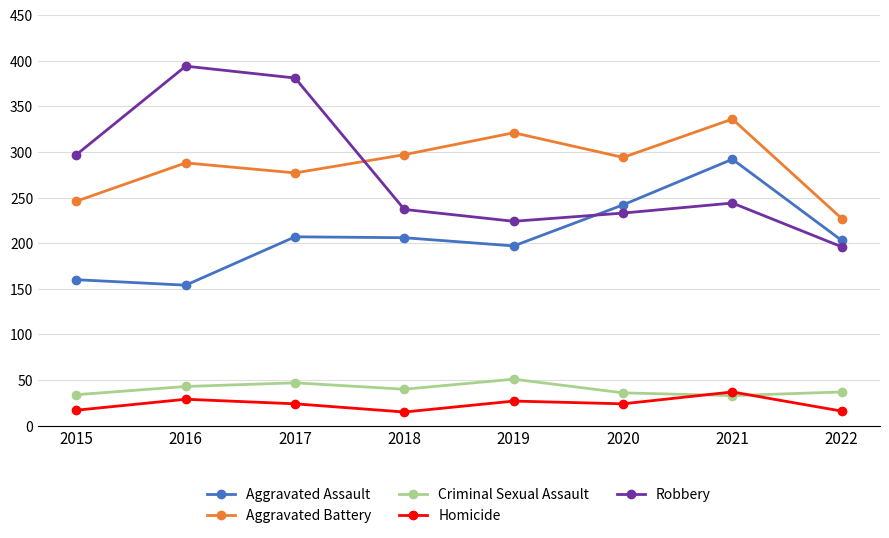

Is it true that Aggravated Assault equals 242 at 2020?

True